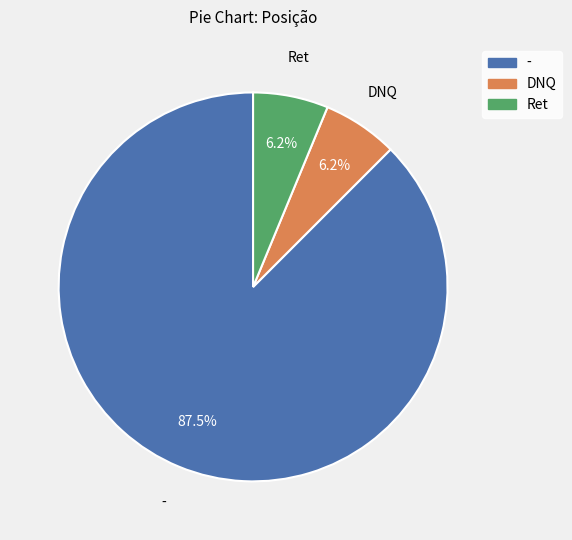

The DNQ slice represents 6% of the pie. True or false?

True